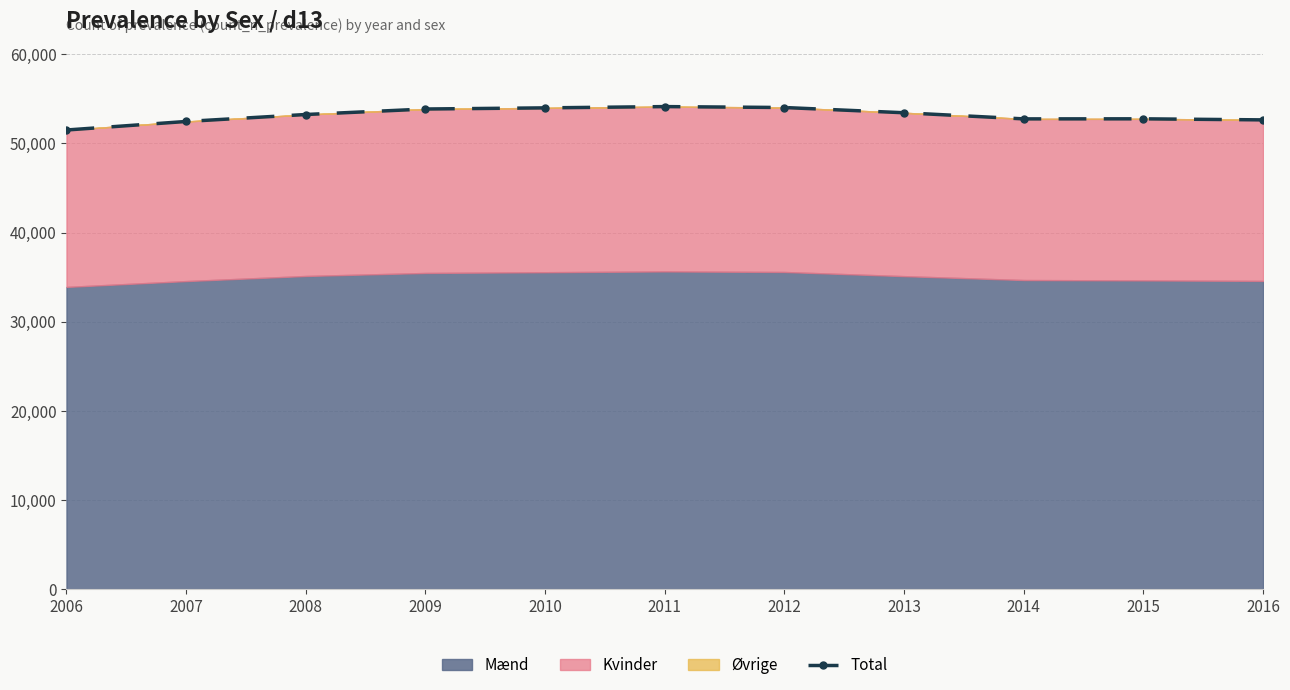

Reading left to right, extract all data points from this chart.

2006=51510	2007=52468	2008=53249	2009=53866	2010=53994	2011=54137	2012=54033	2013=53446	2014=52758	2015=52765	2016=52646